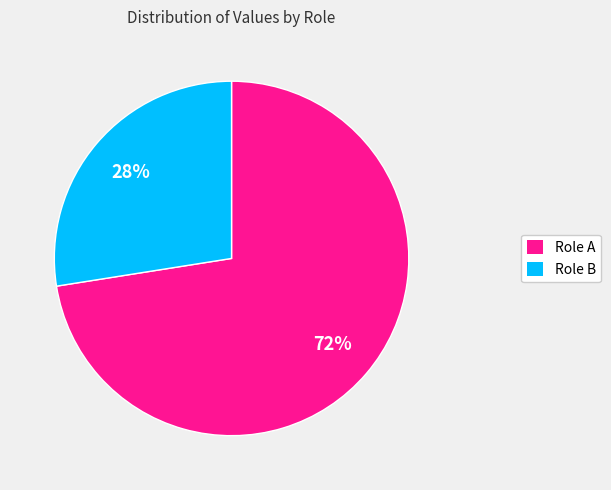

How many segments does this pie chart have?

2